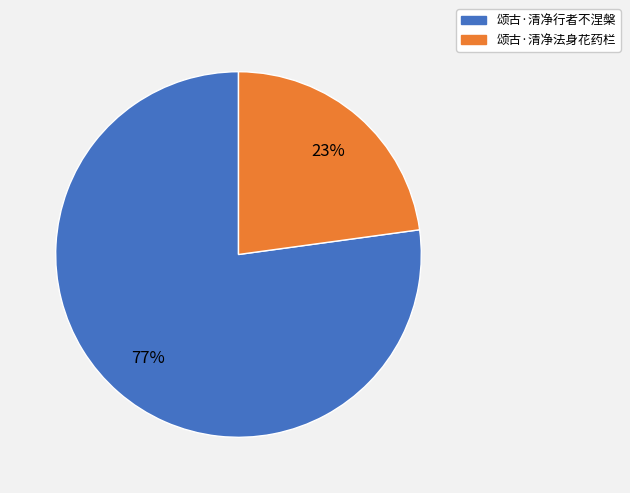

Which category accounts for the majority?

颂古·清净行者不涅槃